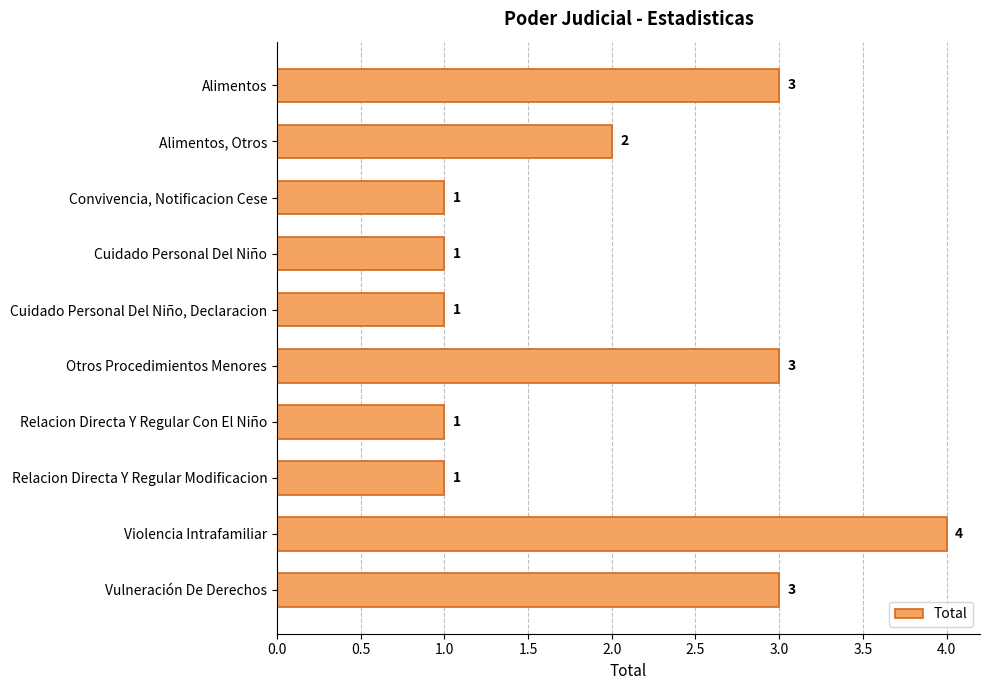

What is the maximum value shown in the chart?

4